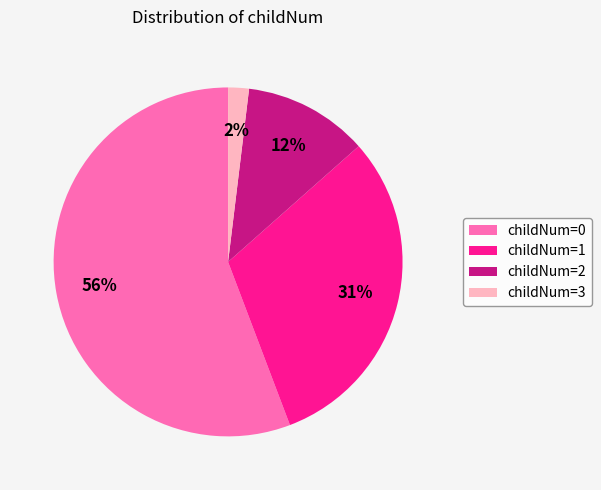

Is it true that childNum=0 is 56% of the pie?

True